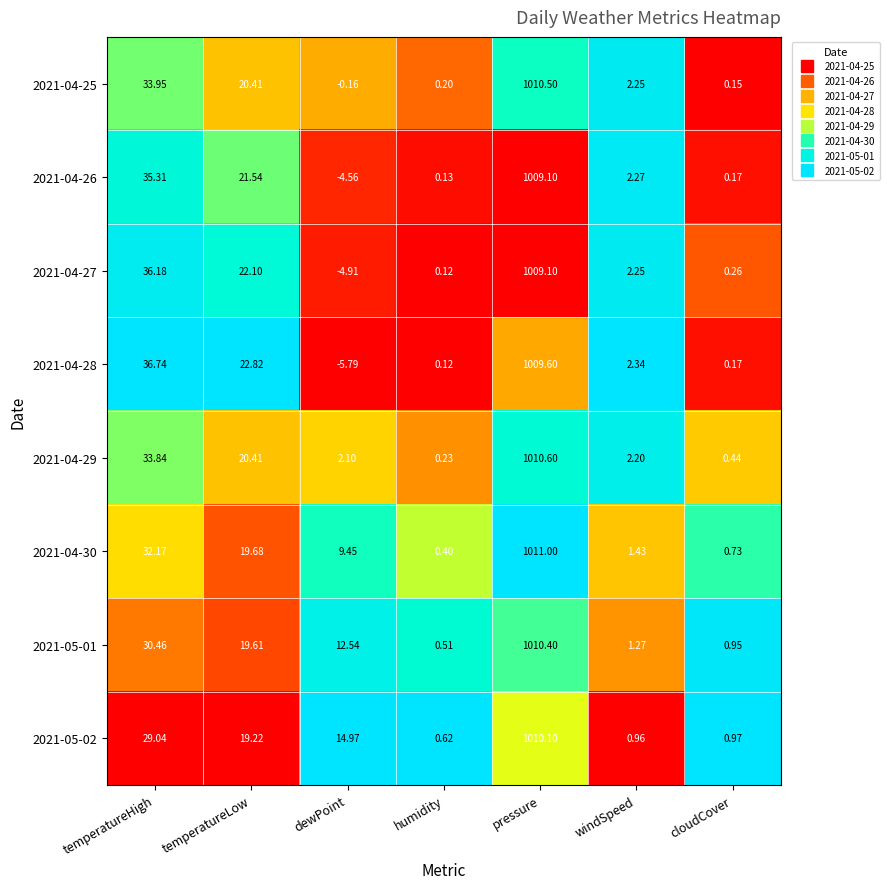

What is the spread (max minus min) of values at temperatureHigh?

7.7